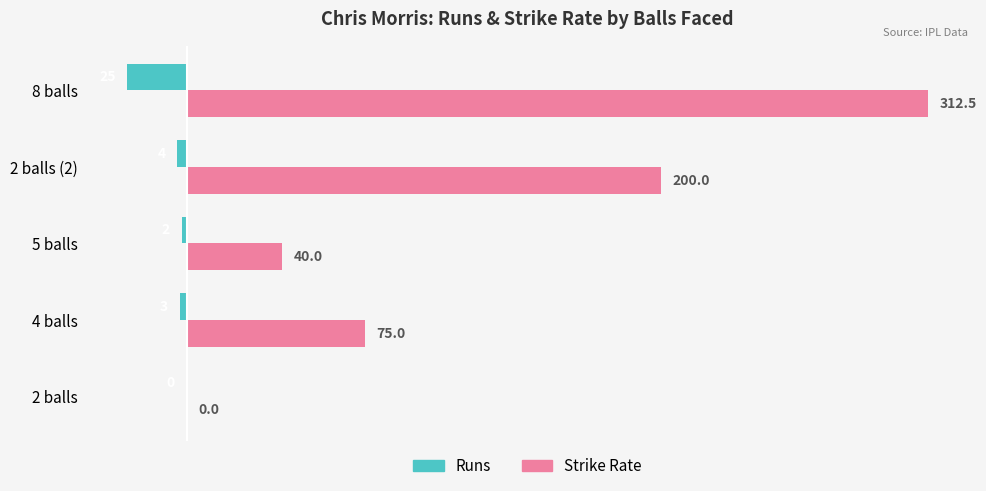

What is the greatest value displayed?

312.5